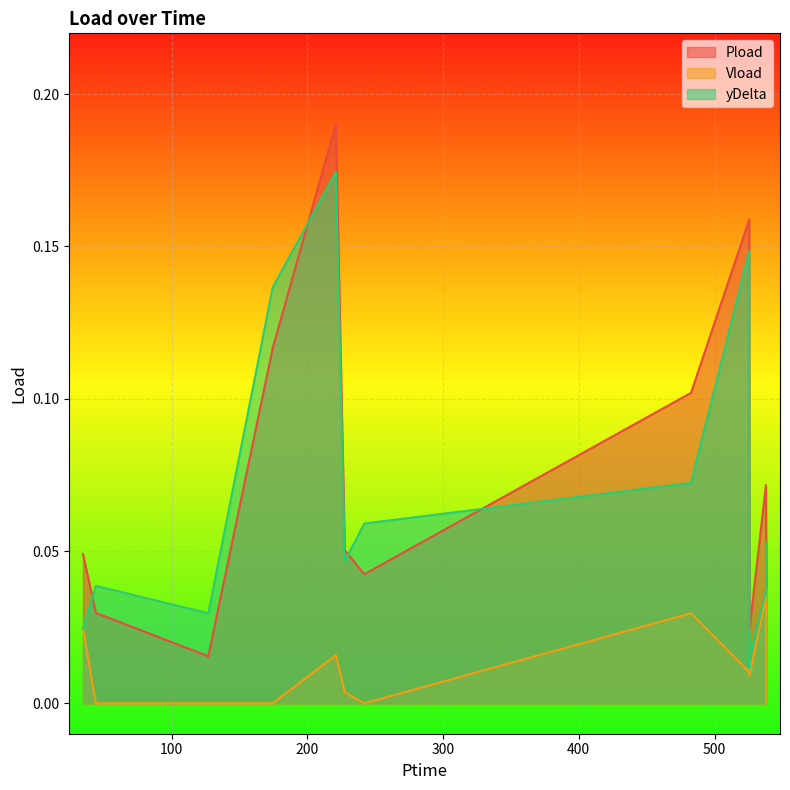

What is the sum of all Vload values?

0.1